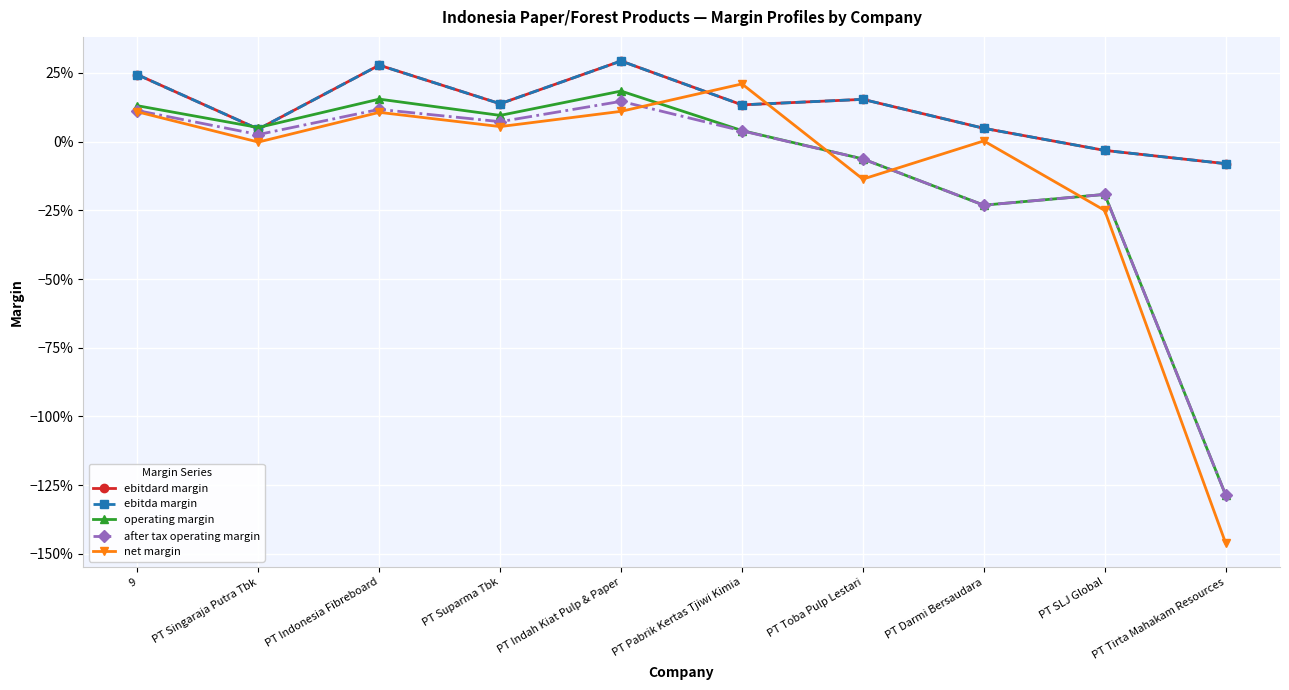

Rank the series by their maximum value, from lowest to highest.

after tax operating margin, operating margin, net margin, ebitdard margin, ebitda margin